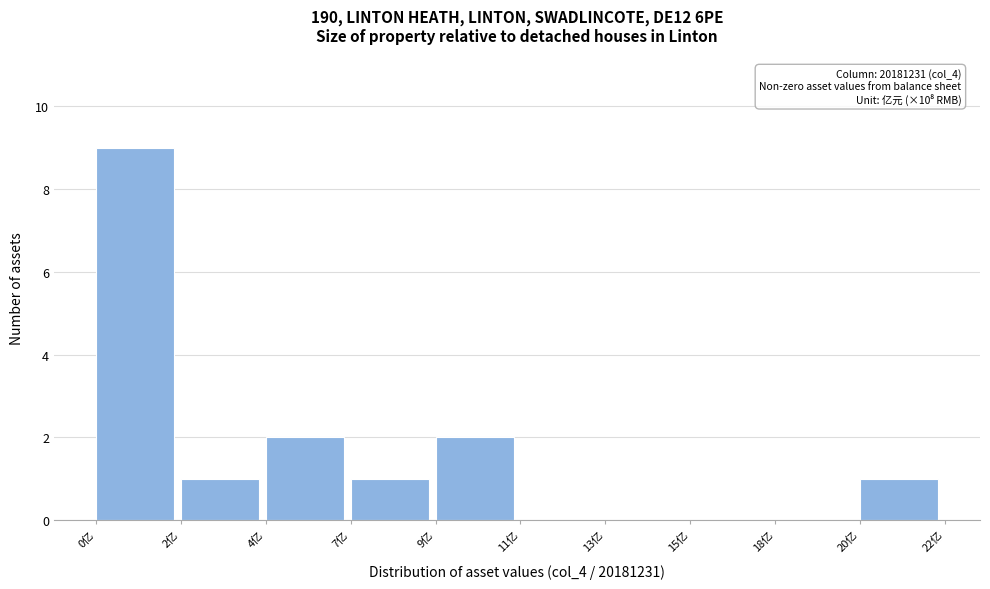

Reading right to left, what are all the values shown in this chart?

20亿=1	18亿=0	15亿=0	13亿=0	11亿=0	9亿=2	7亿=1	4亿=2	2亿=1	0亿=9